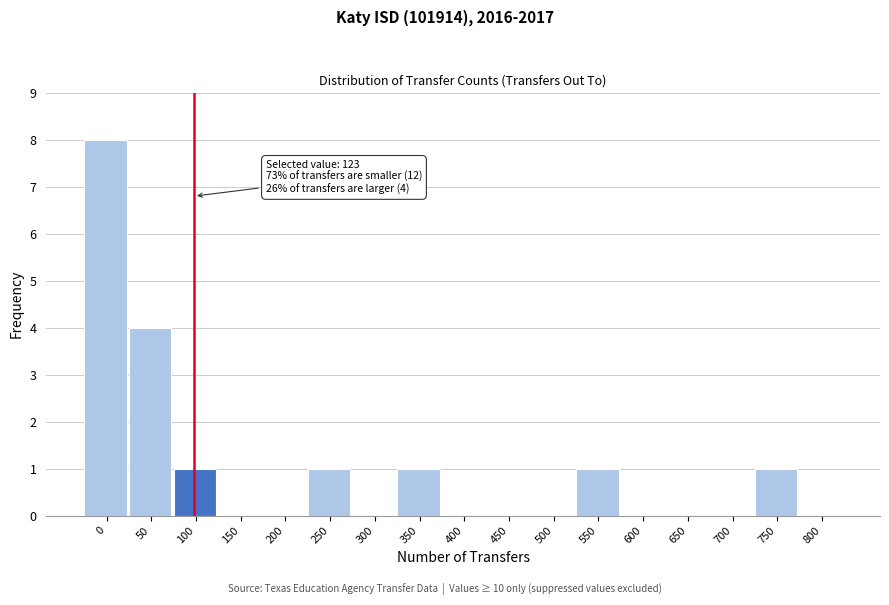

Reading right to left, list all the values displayed in this chart.

800=0	750=1	700=0	650=0	600=0	550=1	500=0	450=0	400=0	350=1	300=0	250=1	200=0	150=0	100=1	50=4	0=8